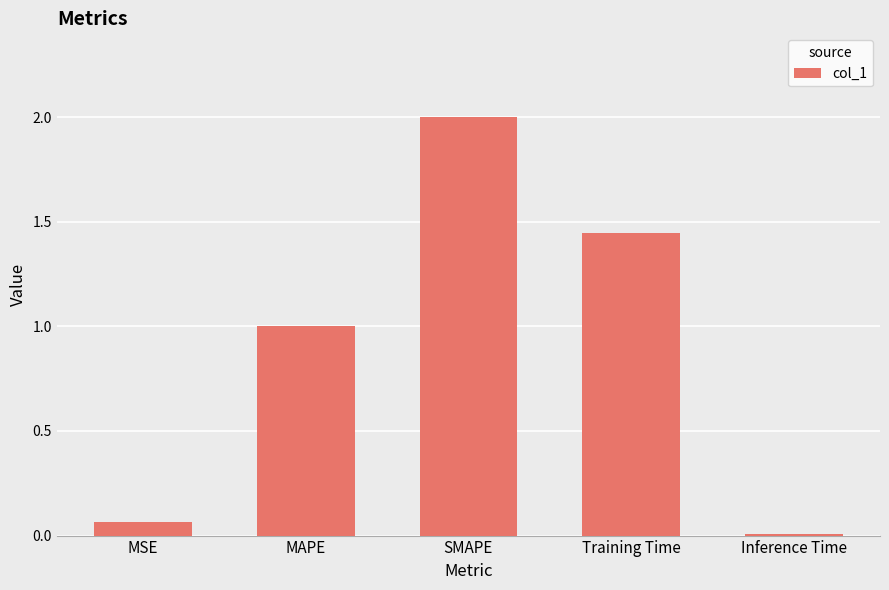

Count the number of categories in the chart.

5